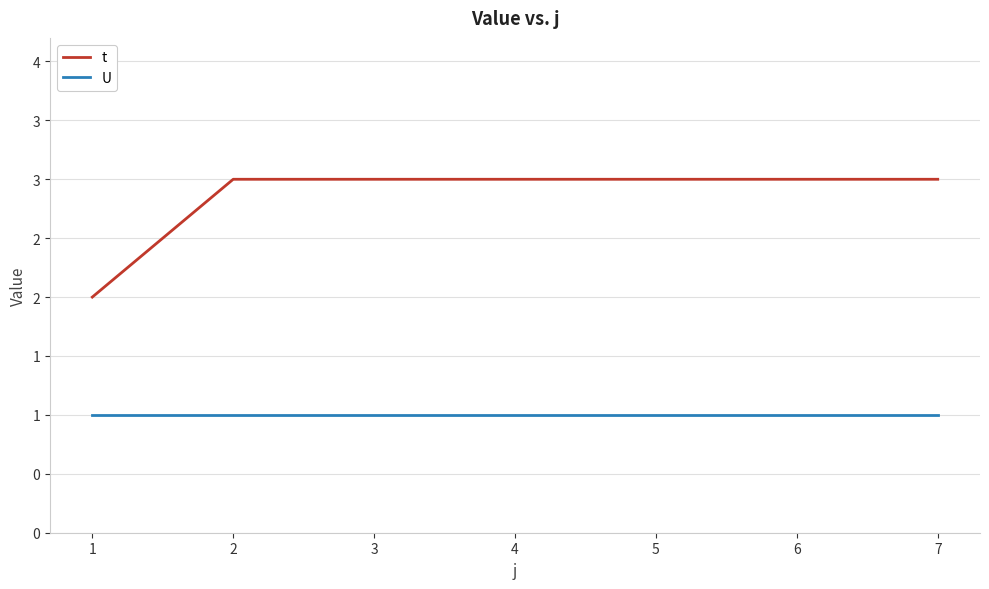

Reading left to right, transcribe all the data shown in this chart.

t: 1=2	2=3	3=3	4=3	5=3	6=3	7=3
U: 1=1	2=1	3=1	4=1	5=1	6=1	7=1